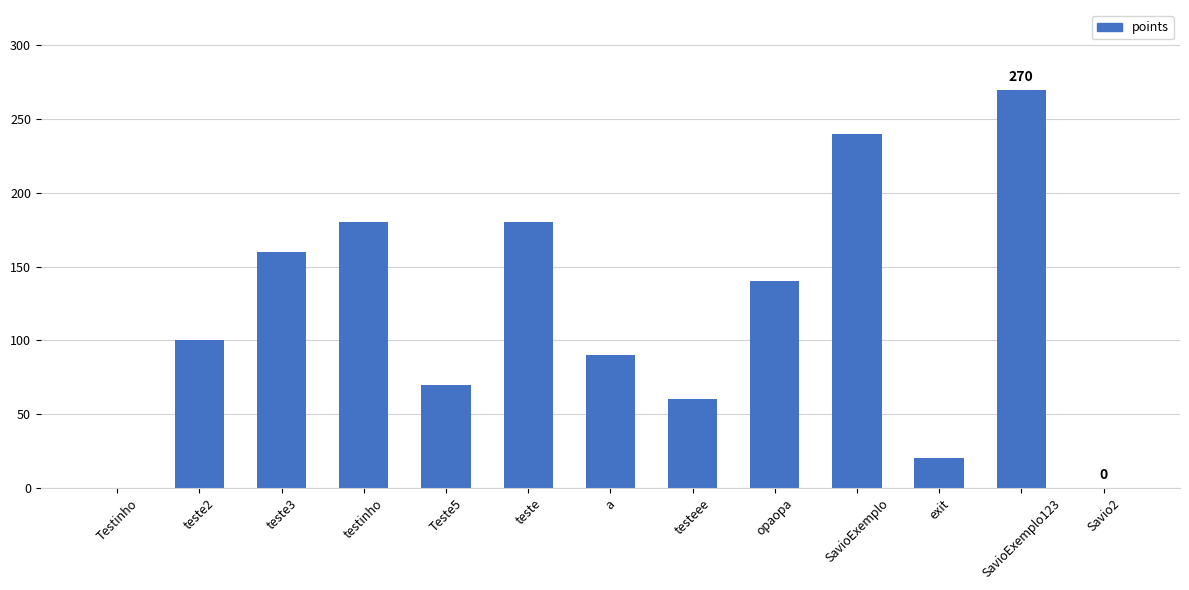

Which category has the lowest value across all series?

Testinho